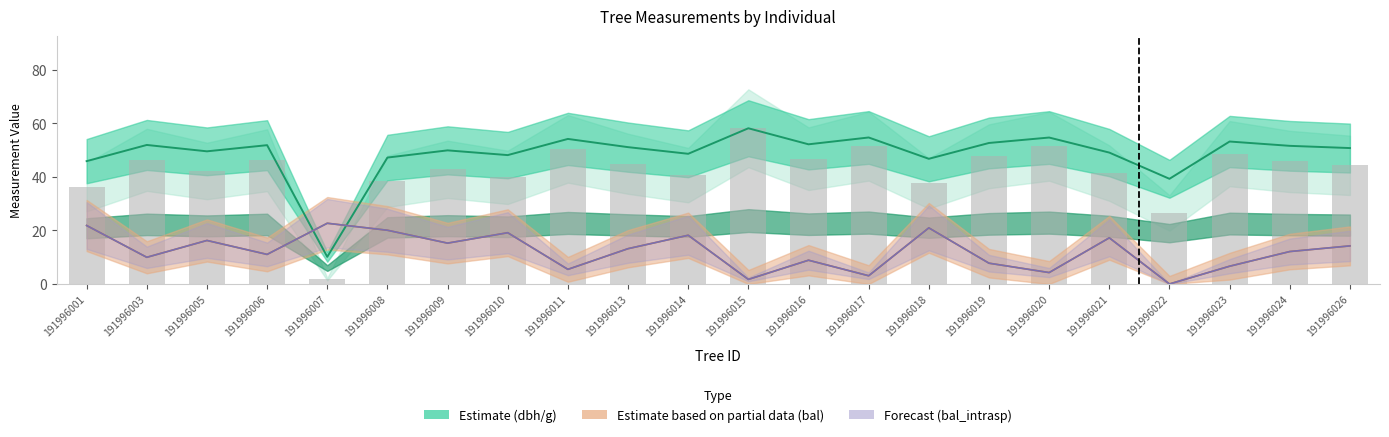

What is the difference between the highest and lowest values at 191996003?

41.9